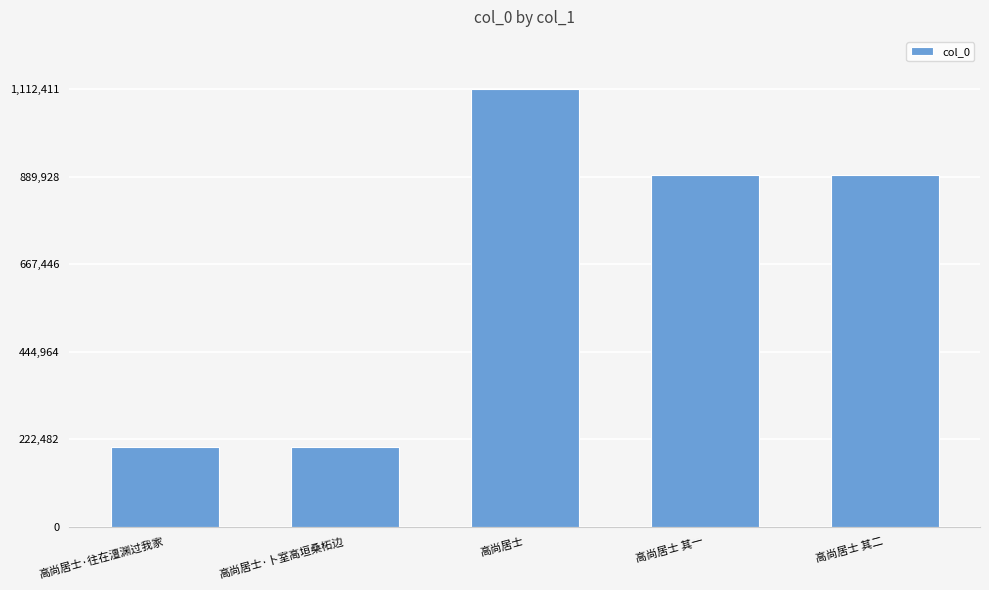

What is the value of the 3rd bar from the left?

1112411